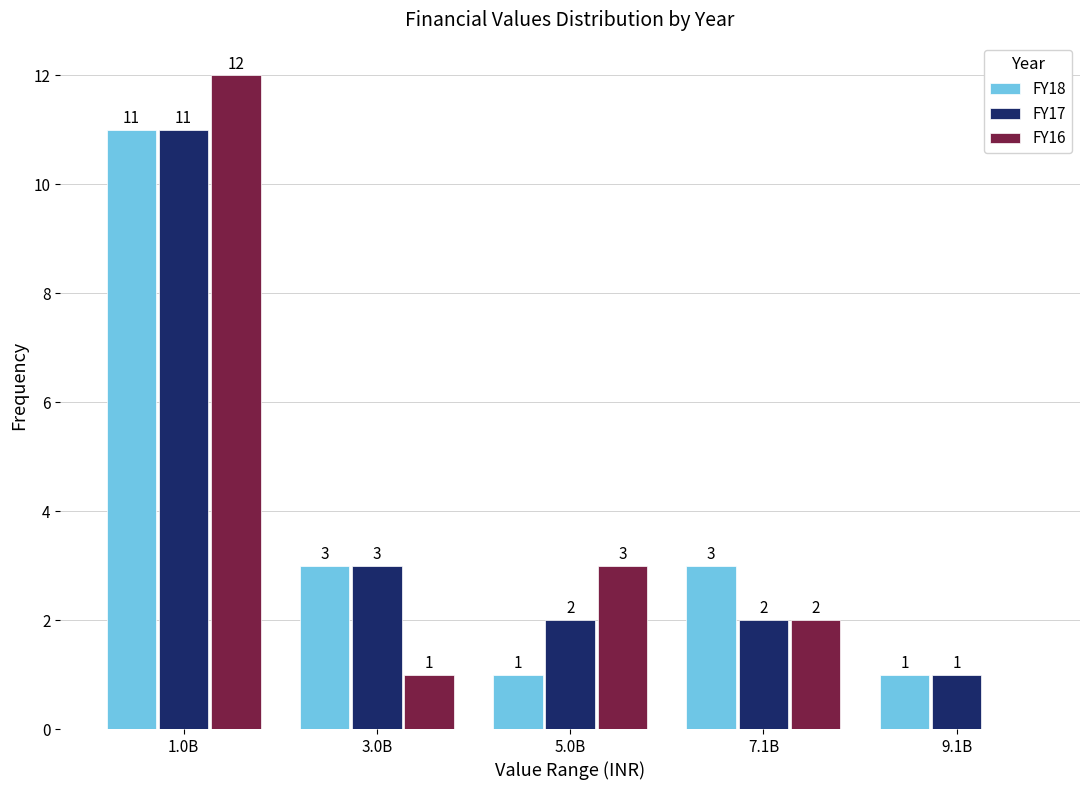

Reading left to right, list all the values displayed in this chart.

FY18: 1.0B=11	3.0B=3	5.0B=1	7.1B=3	9.1B=1
FY17: 1.0B=11	3.0B=3	5.0B=2	7.1B=2	9.1B=1
FY16: 1.0B=12	3.0B=1	5.0B=3	7.1B=2	9.1B=0